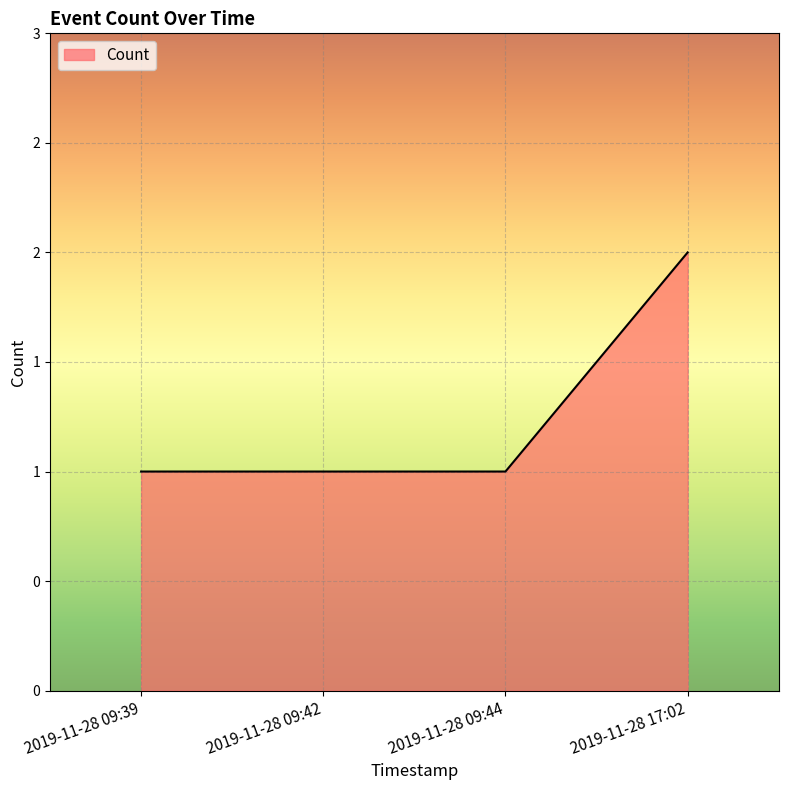

What is the minimum value shown in the chart?

1